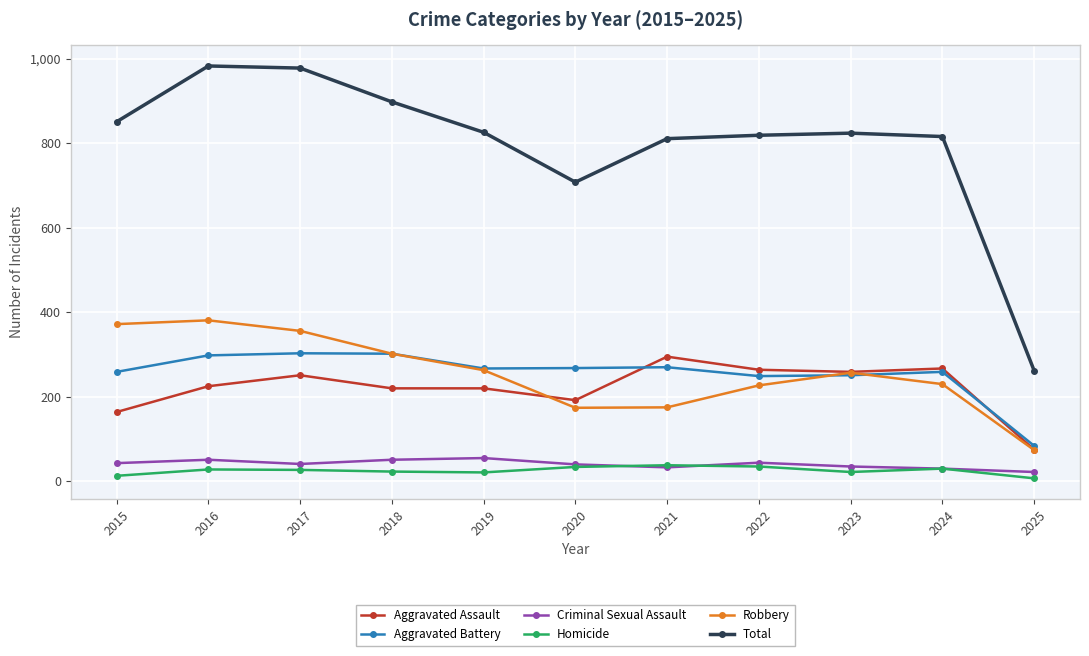

What is the greatest value displayed?

983